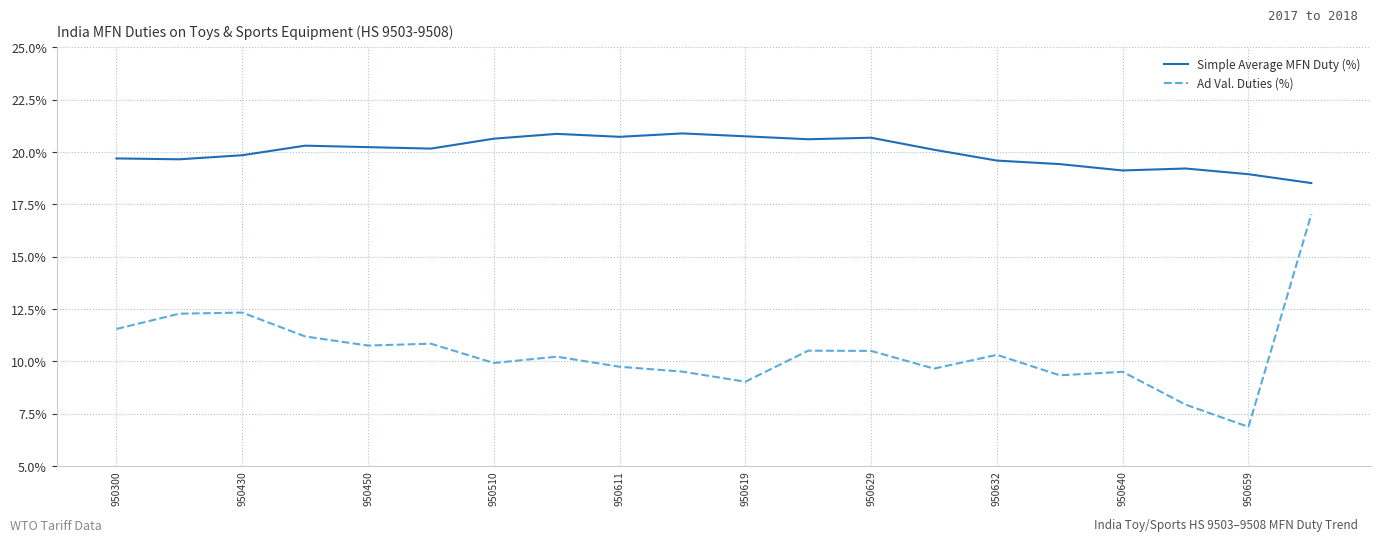

What is the maximum value for Simple Average MFN Duty (%)?

20.9